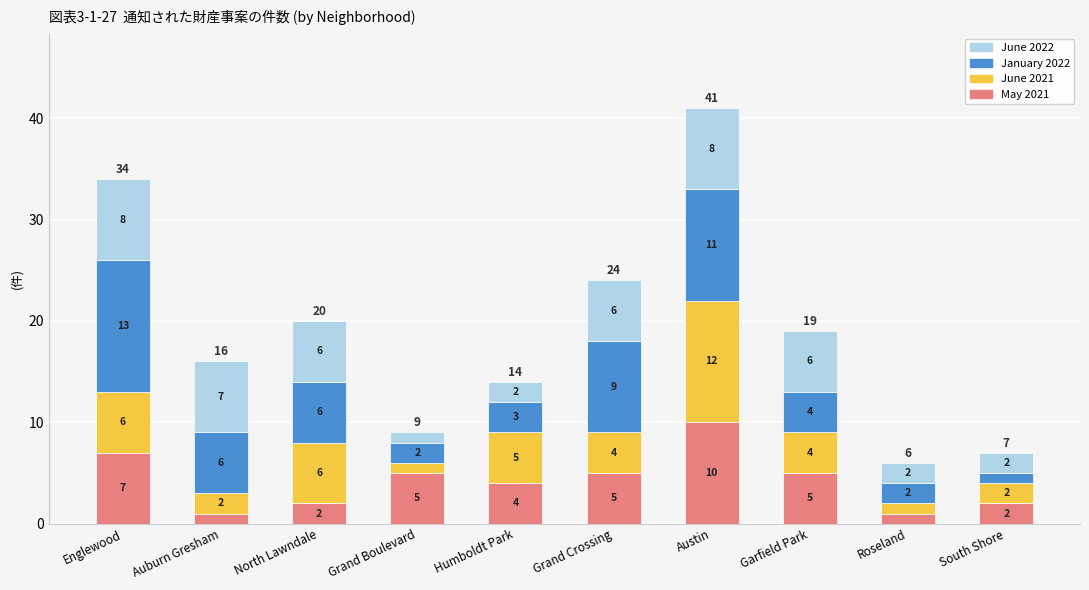

True or false: May 2021 has a value of 4 at South Shore.

False